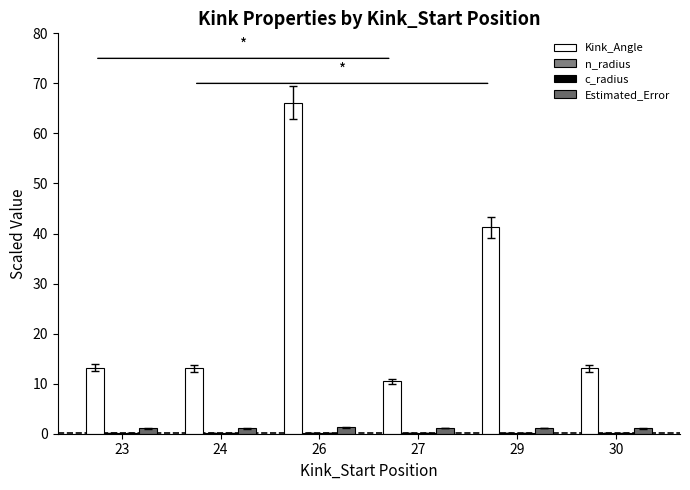

What is the sum of the Kink_Angle values at 24 and 30?

26.2